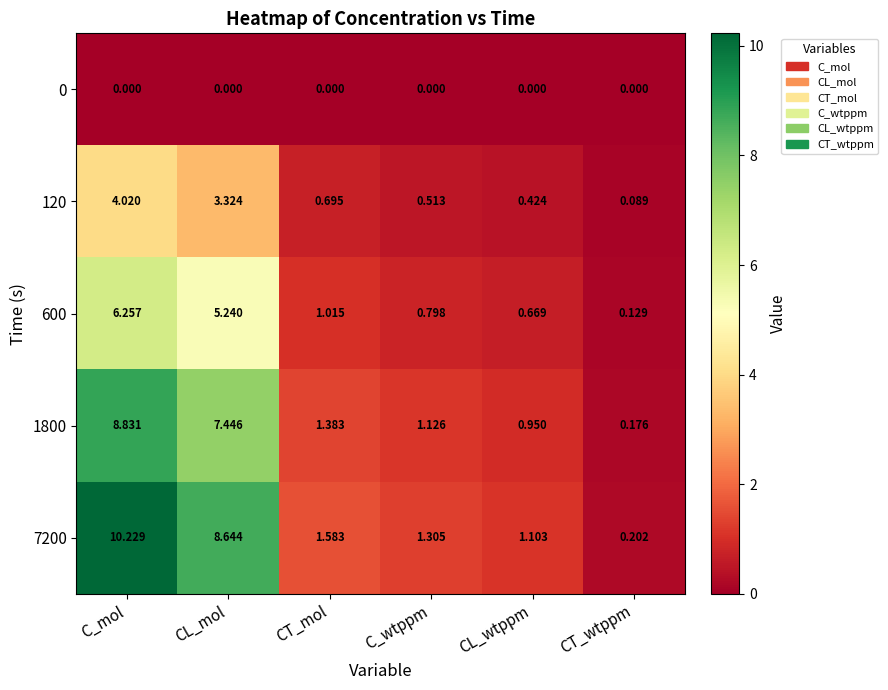

What is the maximum value shown in the chart?

10.2